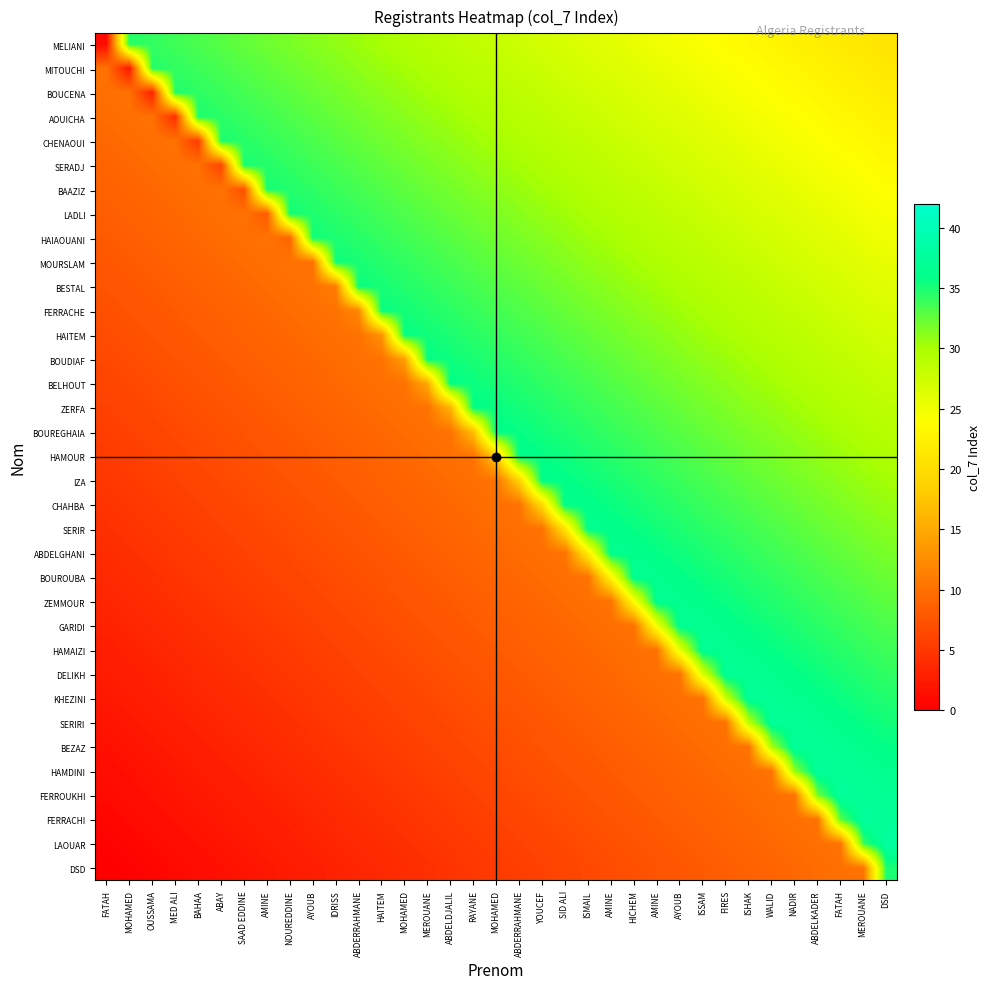

How many series are shown in this chart?

35